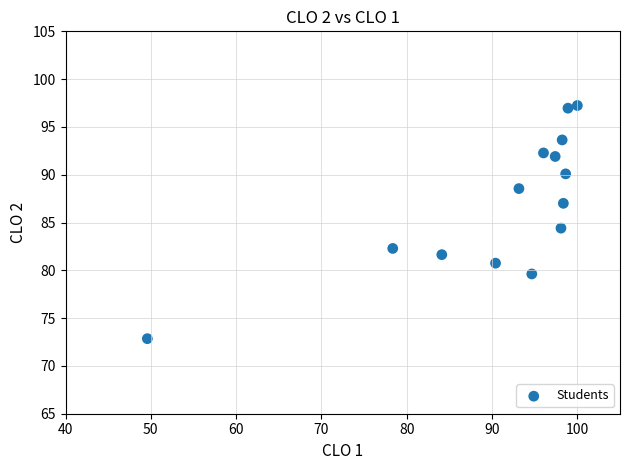

What is the range of Y values (max minus min)?

24.4